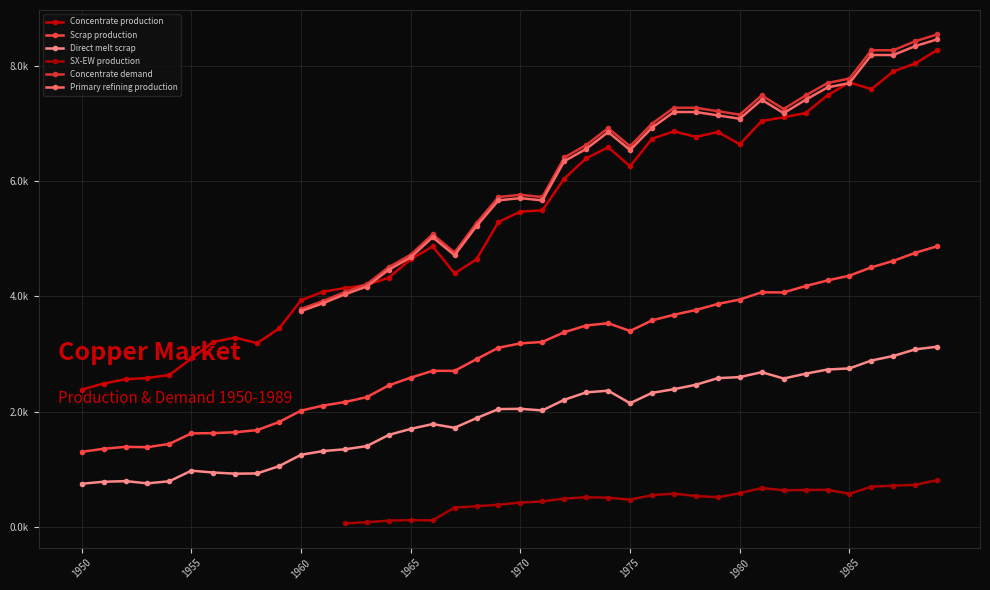

Which series has the widest spread of values?

Concentrate production